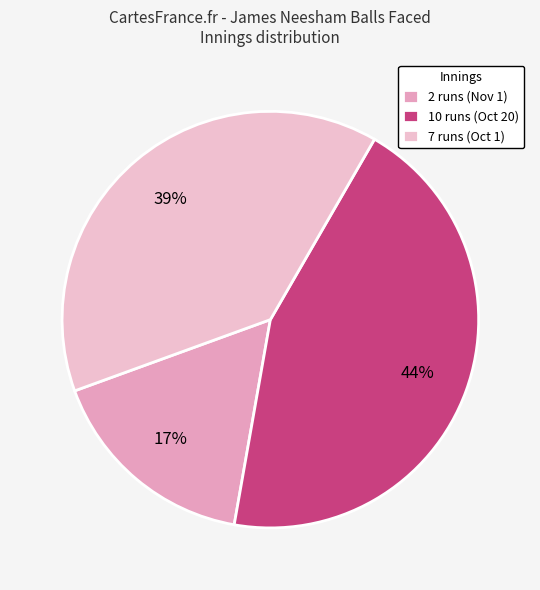

The 2 runs (Nov 1) slice represents 17% of the pie. True or false?

True